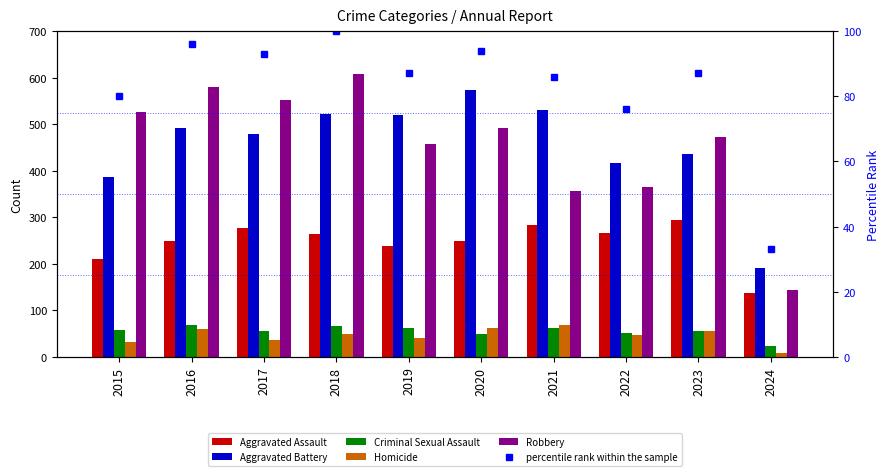

The Criminal Sexual Assault series shows 24 at 2024. True or false?

True